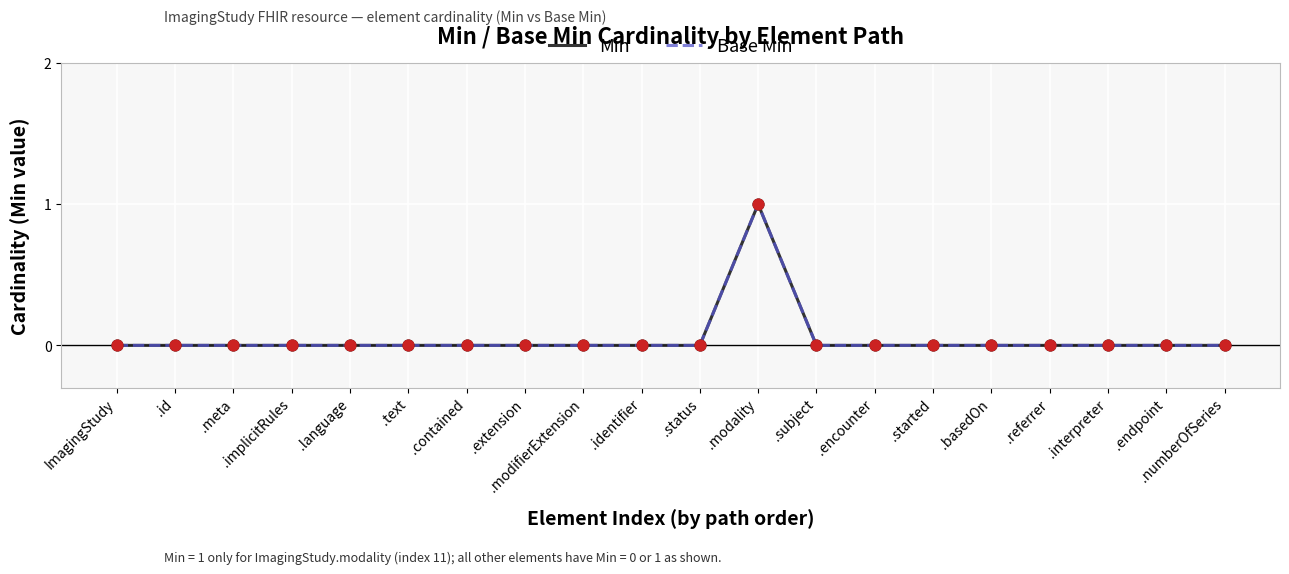

Does the chart have visible grid lines?

Yes